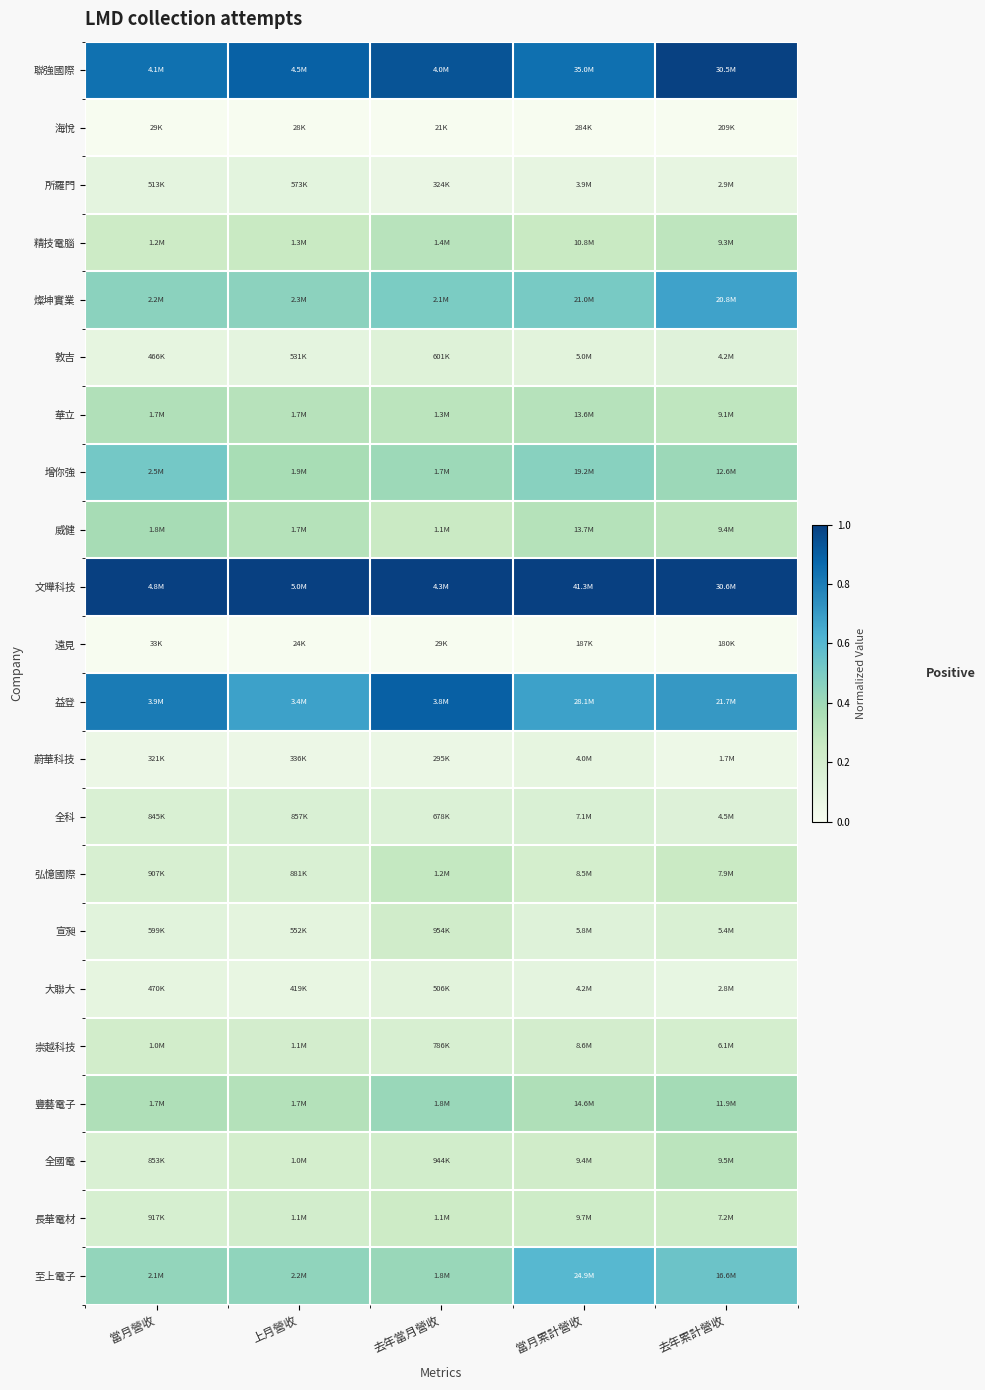

Reading left to right, extract all data points from this chart.

聯強國際: 當月營收=0.8	上月營收=0.9	去年當月營收=0.9	當月累計營收=0.8	去年累計營收=1.0
海悅: 當月營收=0.0	上月營收=0.0	去年當月營收=0.0	當月累計營收=0.0	去年累計營收=0.0
所羅門: 當月營收=0.1	上月營收=0.1	去年當月營收=0.1	當月累計營收=0.1	去年累計營收=0.1
精技電腦: 當月營收=0.2	上月營收=0.3	去年當月營收=0.3	當月累計營收=0.3	去年累計營收=0.3
燦坤實業: 當月營收=0.5	上月營收=0.5	去年當月營收=0.5	當月累計營收=0.5	去年累計營收=0.7
敦吉: 當月營收=0.1	上月營收=0.1	去年當月營收=0.1	當月累計營收=0.1	去年累計營收=0.1
華立: 當月營收=0.3	上月營收=0.3	去年當月營收=0.3	當月累計營收=0.3	去年累計營收=0.3
增你強: 當月營收=0.5	上月營收=0.4	去年當月營收=0.4	當月累計營收=0.5	去年累計營收=0.4
威健: 當月營收=0.4	上月營收=0.3	去年當月營收=0.3	當月累計營收=0.3	去年累計營收=0.3
文曄科技: 當月營收=1.0	上月營收=1.0	去年當月營收=1.0	當月累計營收=1.0	去年累計營收=1.0
遠見: 當月營收=0.0	上月營收=0.0	去年當月營收=0.0	當月累計營收=0.0	去年累計營收=0.0
益登: 當月營收=0.8	上月營收=0.7	去年當月營收=0.9	當月累計營收=0.7	去年累計營收=0.7
蔚華科技: 當月營收=0.1	上月營收=0.1	去年當月營收=0.1	當月累計營收=0.1	去年累計營收=0.1
全科: 當月營收=0.2	上月營收=0.2	去年當月營收=0.2	當月累計營收=0.2	去年累計營收=0.1
弘憶國際: 當月營收=0.2	上月營收=0.2	去年當月營收=0.3	當月累計營收=0.2	去年累計營收=0.3
宣昶: 當月營收=0.1	上月營收=0.1	去年當月營收=0.2	當月累計營收=0.1	去年累計營收=0.2
大聯大: 當月營收=0.1	上月營收=0.1	去年當月營收=0.1	當月累計營收=0.1	去年累計營收=0.1
崇越科技: 當月營收=0.2	上月營收=0.2	去年當月營收=0.2	當月累計營收=0.2	去年累計營收=0.2
豐藝電子: 當月營收=0.3	上月營收=0.3	去年當月營收=0.4	當月累計營收=0.4	去年累計營收=0.4
全國電: 當月營收=0.2	上月營收=0.2	去年當月營收=0.2	當月累計營收=0.2	去年累計營收=0.3
長華電材: 當月營收=0.2	上月營收=0.2	去年當月營收=0.2	當月累計營收=0.2	去年累計營收=0.2
至上電子: 當月營收=0.4	上月營收=0.4	去年當月營收=0.4	當月累計營收=0.6	去年累計營收=0.5